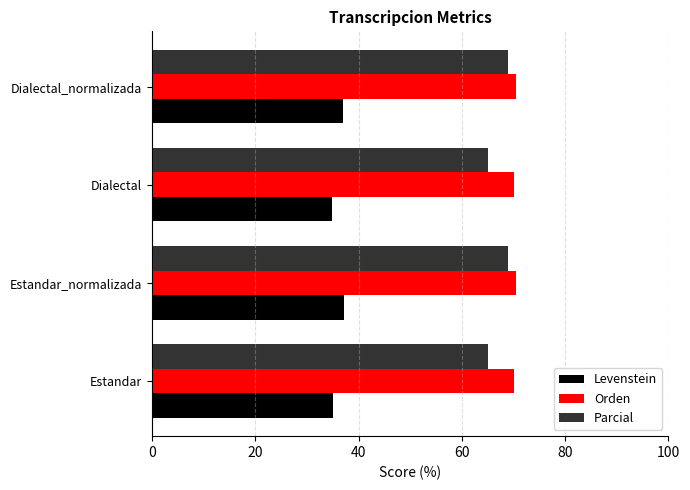

What is the difference between the highest and lowest values at Estandar_normalizada?

33.2